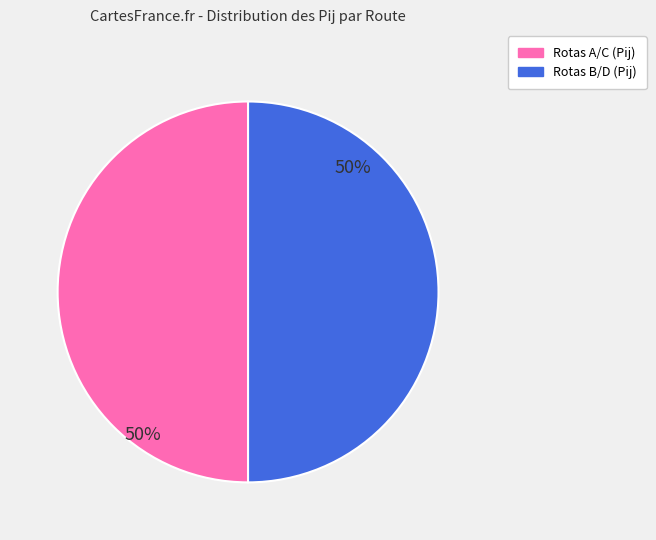

To the nearest percent, what is the average slice percentage?

50%